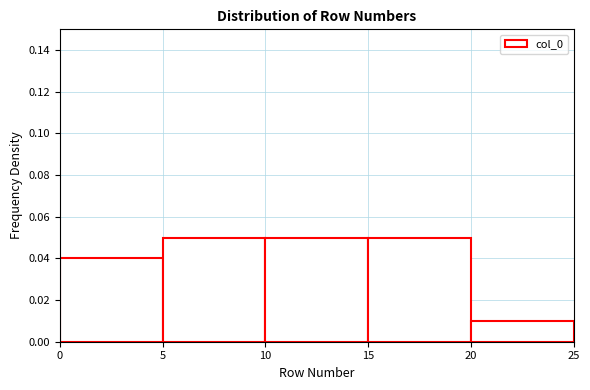

Reading left to right, transcribe this chart: for each bar, give the range it covers on the x-axis and its height. The values are not printed on the chart, so give them approximately, as read against the axis.

0 to 5: 0.04
5 to 10: 0.05
10 to 15: 0.05
15 to 20: 0.05
20 to 25: 0.01